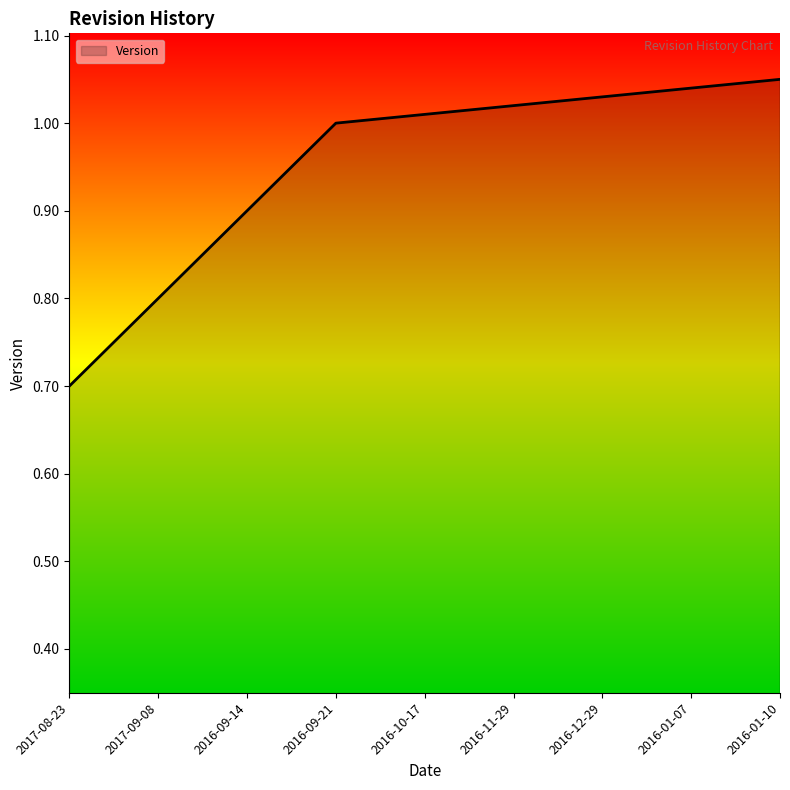

Where is the data nearest to the value 0?

2017-08-23